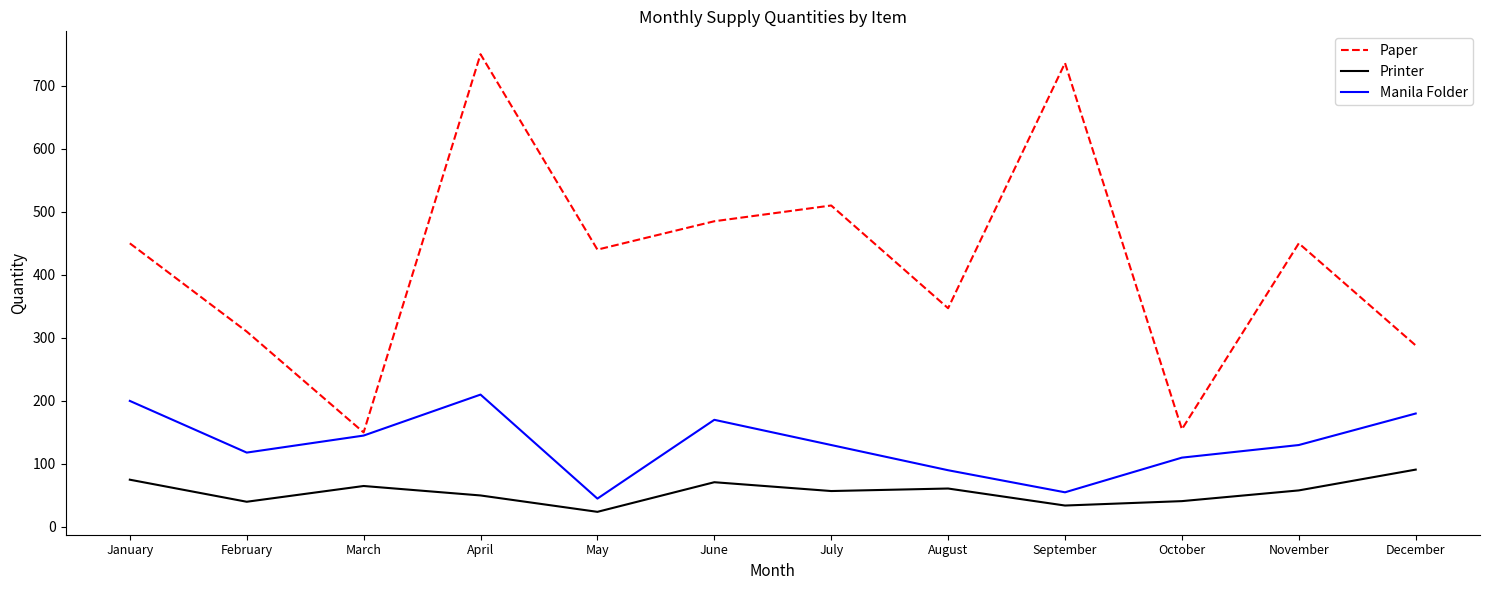

What is the minimum value for Printer?

24